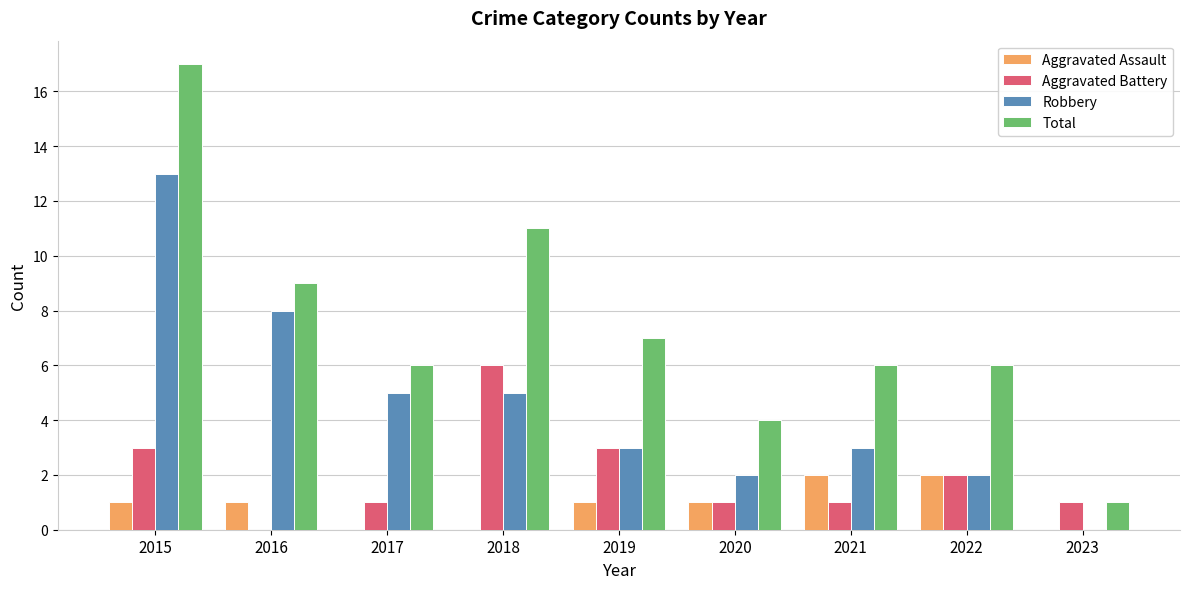

What is the greatest value displayed?

17